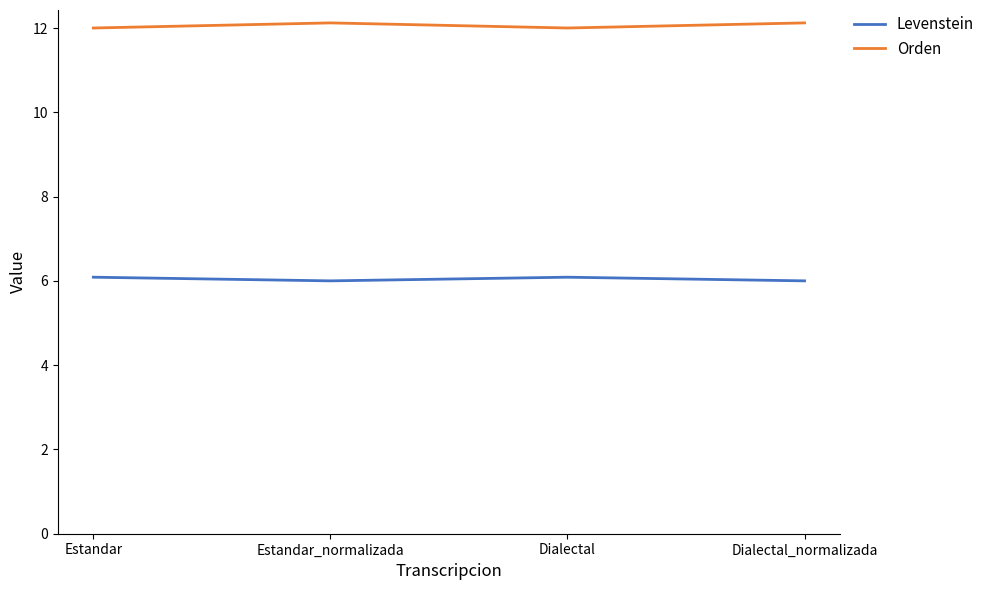

Does the chart display data point markers on the line(s)?

No